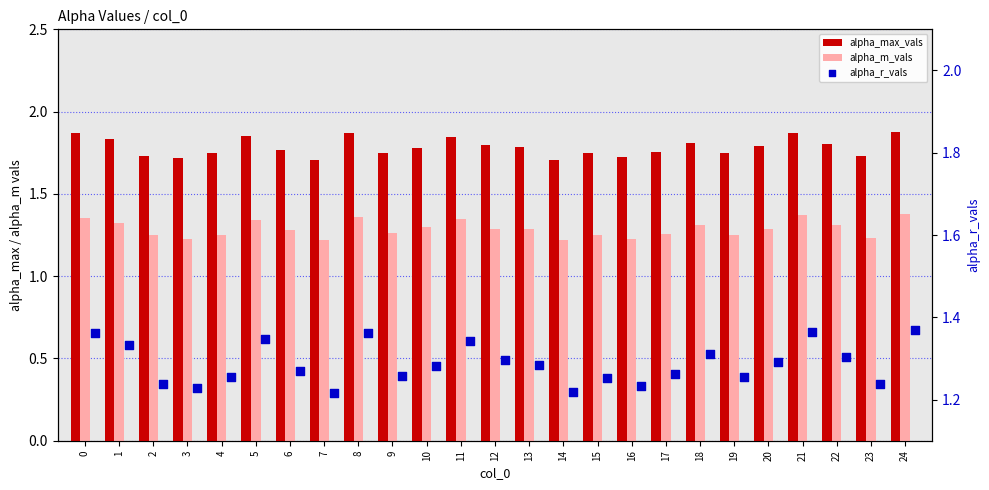

What is the total value across all series at 22?

4.4